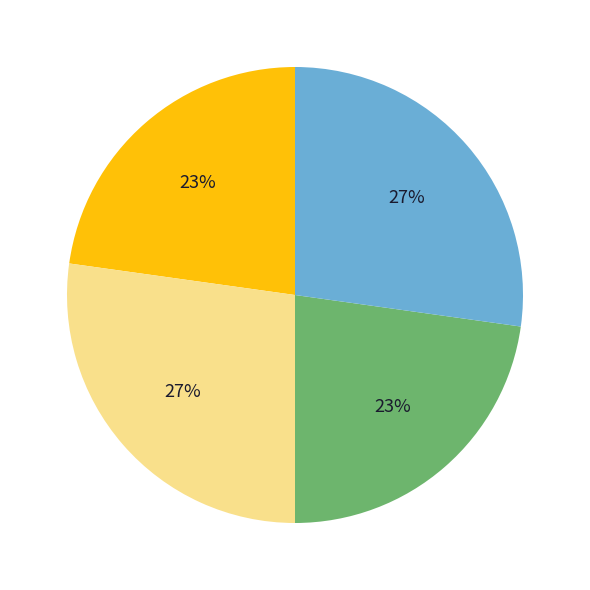

To the nearest percent, what is the difference between the largest and smallest slice percentages?

4%